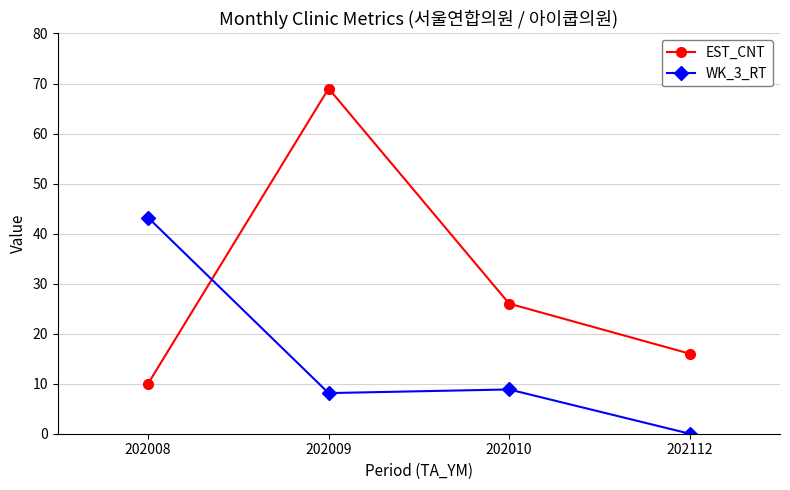

In EST_CNT, how many points are higher than both neighbors (excluding endpoints)?

1